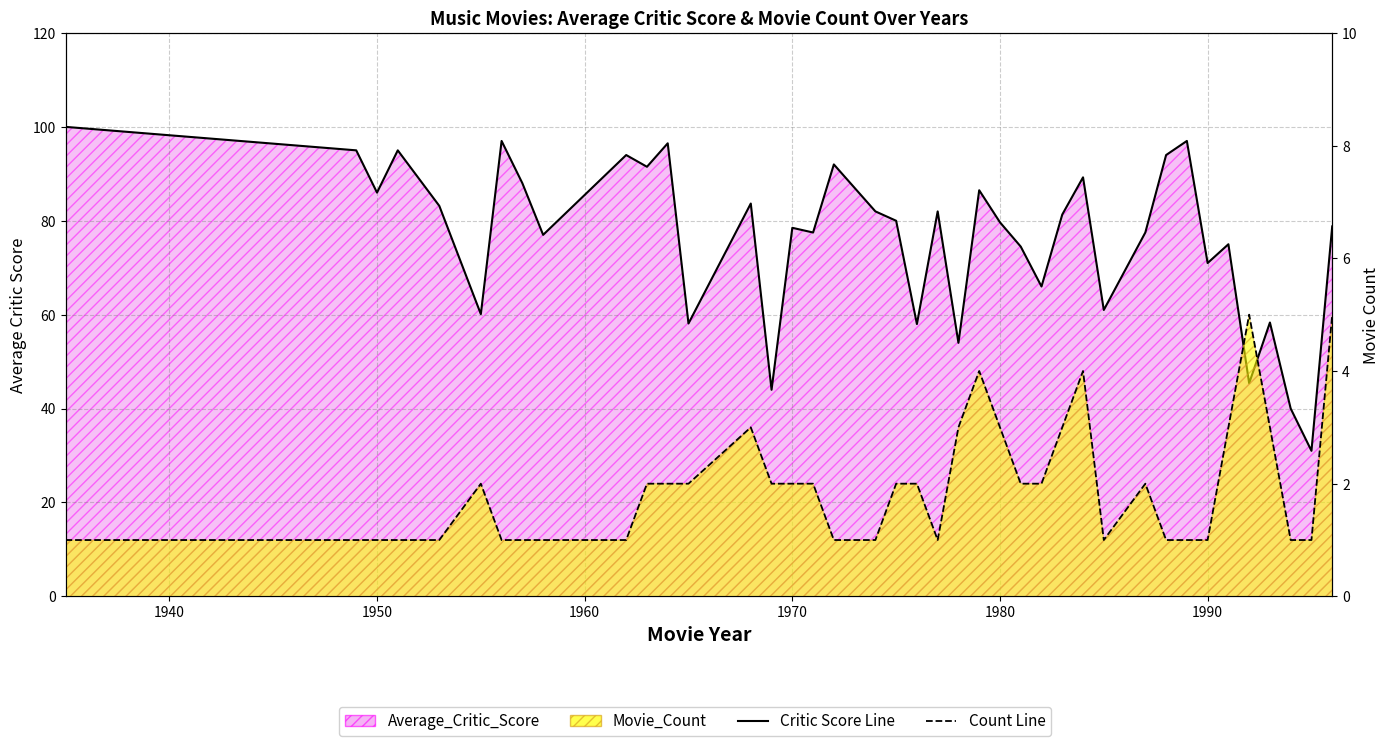

True or false: Movie_Count has more than 2 points higher than both neighbors.

True